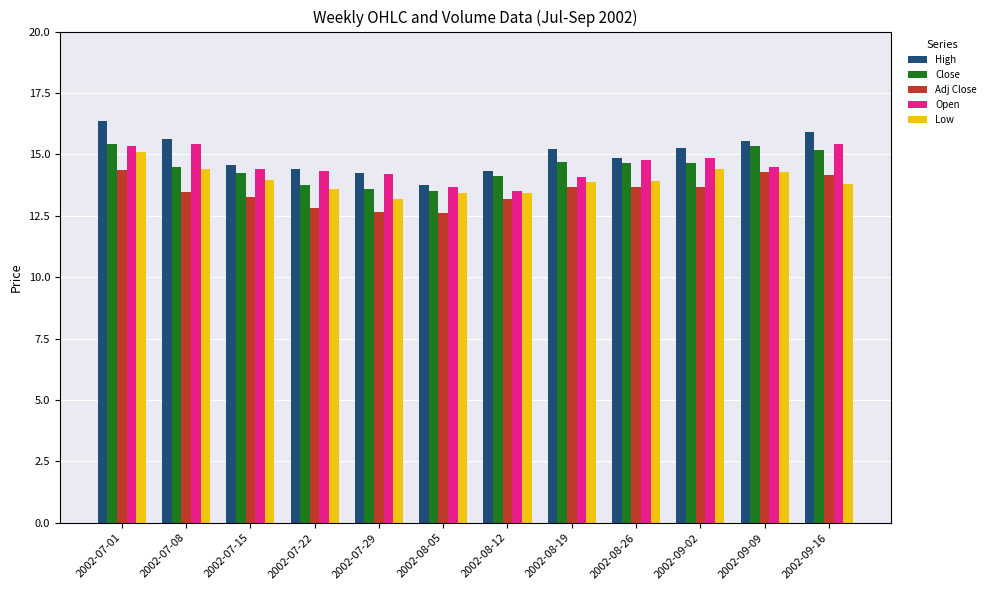

Is it true that Low equals 3.2 at 2002-07-01?

False